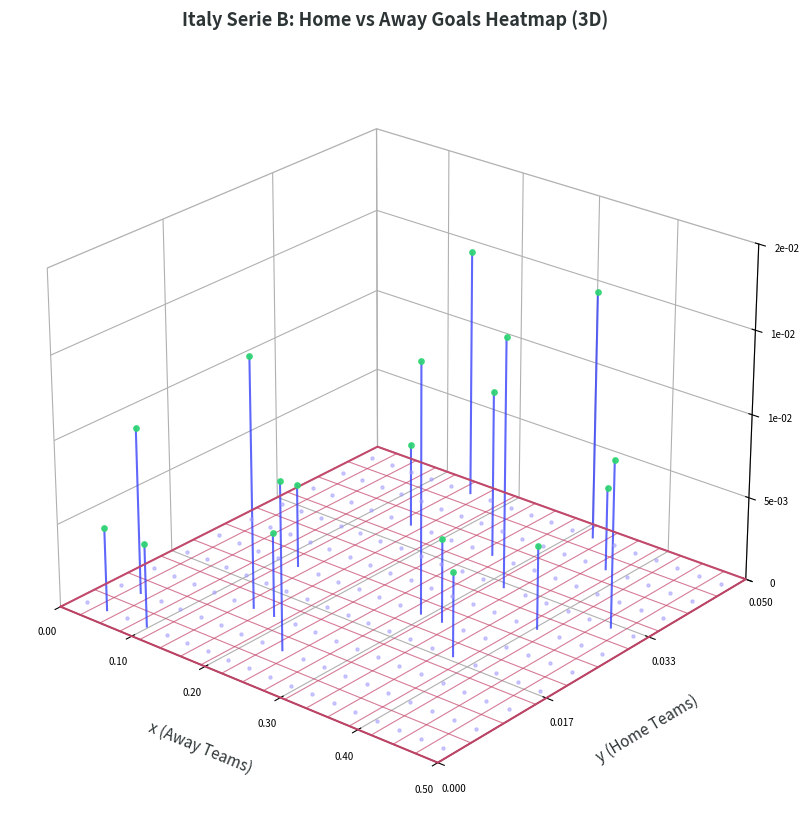

Reading left to right, list all the values displayed in this chart.

Bari vs Cittadella: -0.0	-0.0
Bari vs Sudtirol: -0.0	-0.0
Parma vs Cittadella: -0.0	-0.0
Parma vs AC Feralpisalo: -0.1	-0.0
Cosenza vs Ascoli: -0.0	0.0
Cosenza vs Modena: -0.0	-0.0
Cremonese vs Sampdoria: -0.1	-0.0
Venezia vs Cosenza: -0.0	-0.0
Venezia vs Como: -0.0	0.0
Venezia vs Spezia: -0.0	-0.0
Sampdoria vs Venezia: -0.0	-0.0
Catanzaro vs Spezia: -0.0	0.0
Catanzaro vs Ternana: -0.0	-0.0
Modena vs Ascoli: -0.0	-0.0
Modena vs Pisa: -0.0	0.0
Ternana vs Sampdoria: -0.0	-0.0
Sudtirol vs Ascoli: -0.0	0.0
Sudtirol vs Spezia: -0.0	0.0